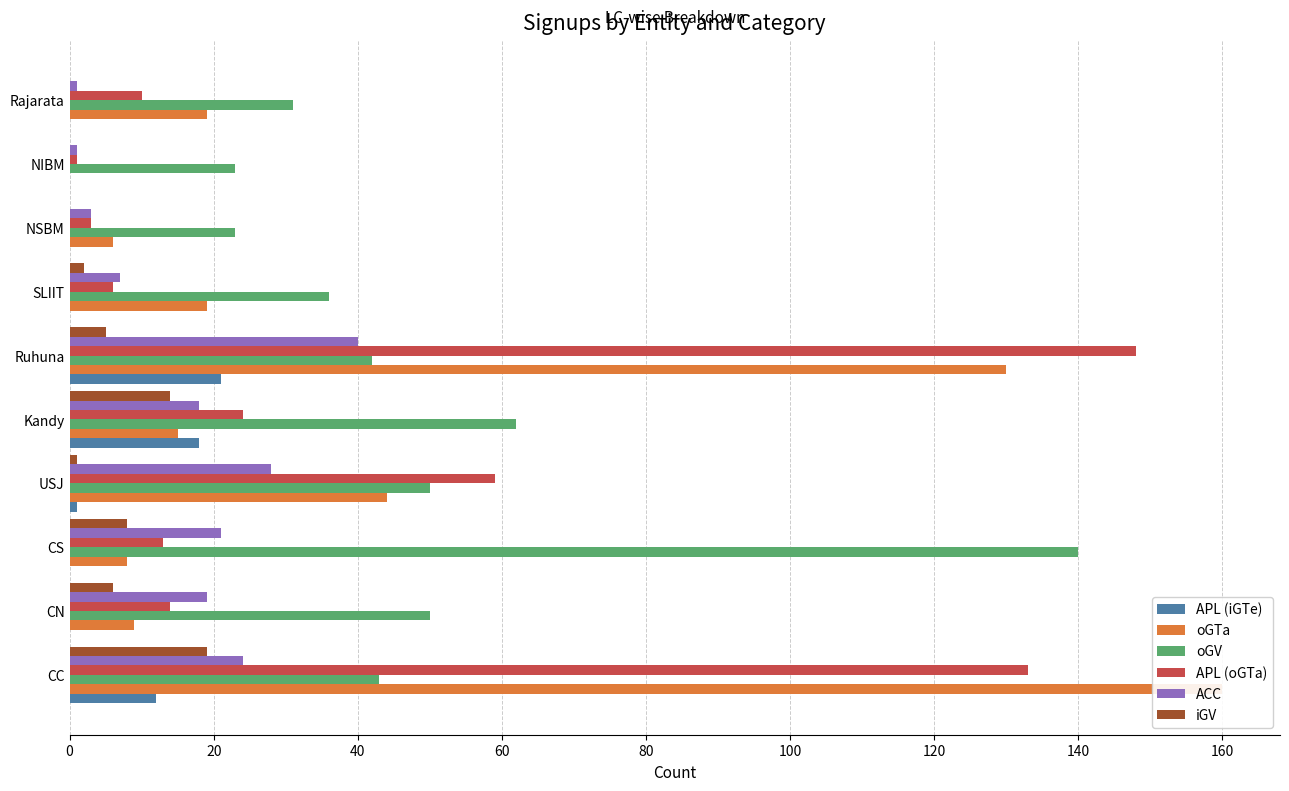

How many values in the oGV series are below 43?

5